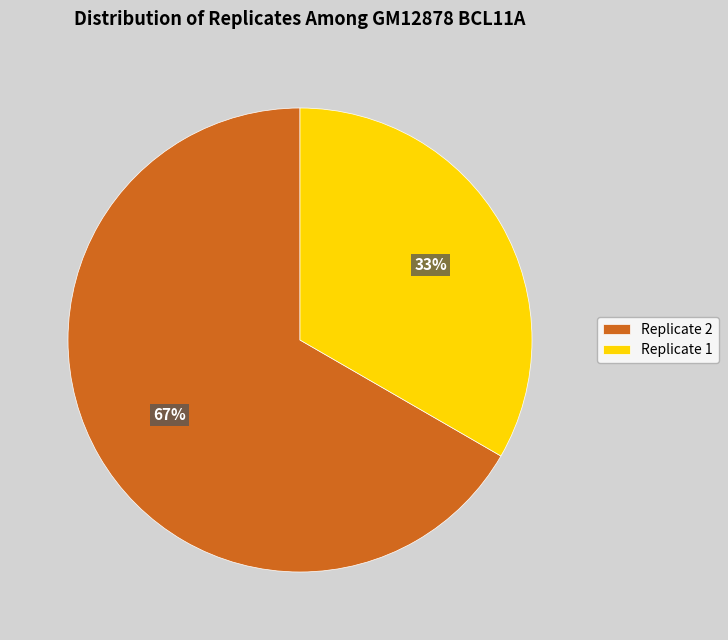

True or false: Replicate 2 accounts for 67% of the total.

True